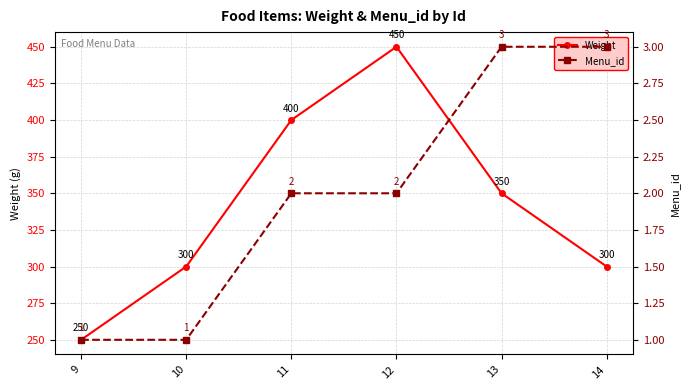

What is the difference between the maximum and minimum values in the Weight series?

200